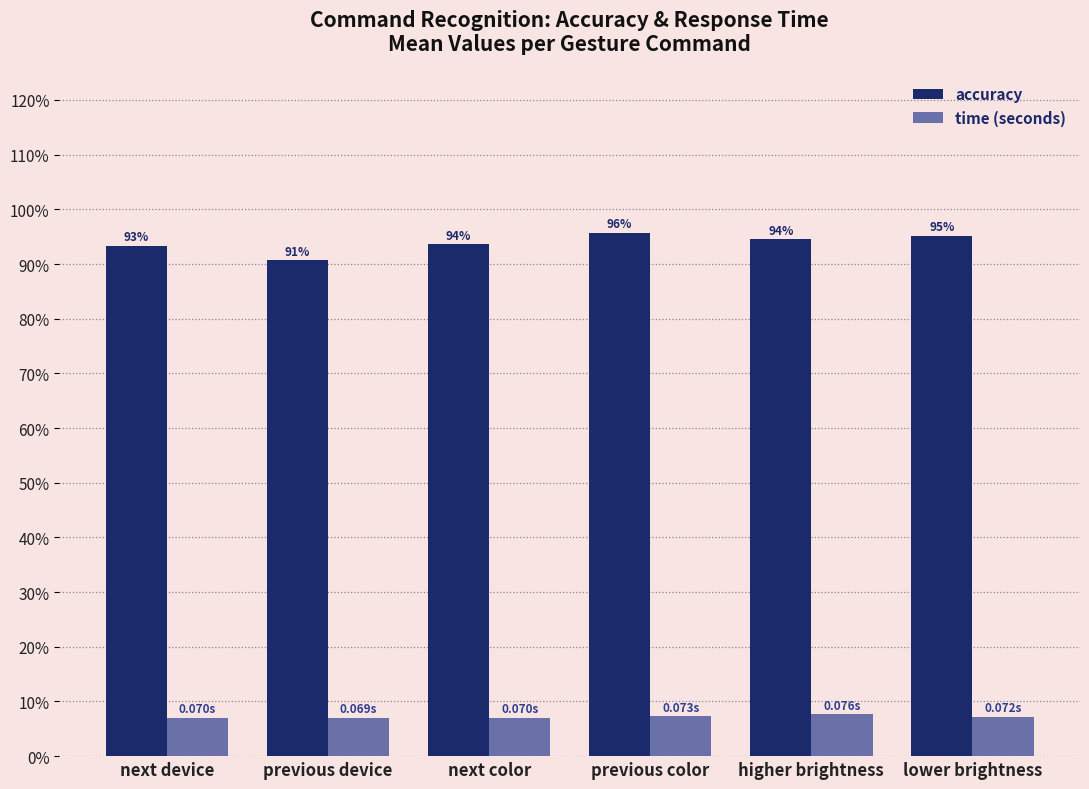

Rank the series at previous color from highest to lowest value.

accuracy, time (seconds)